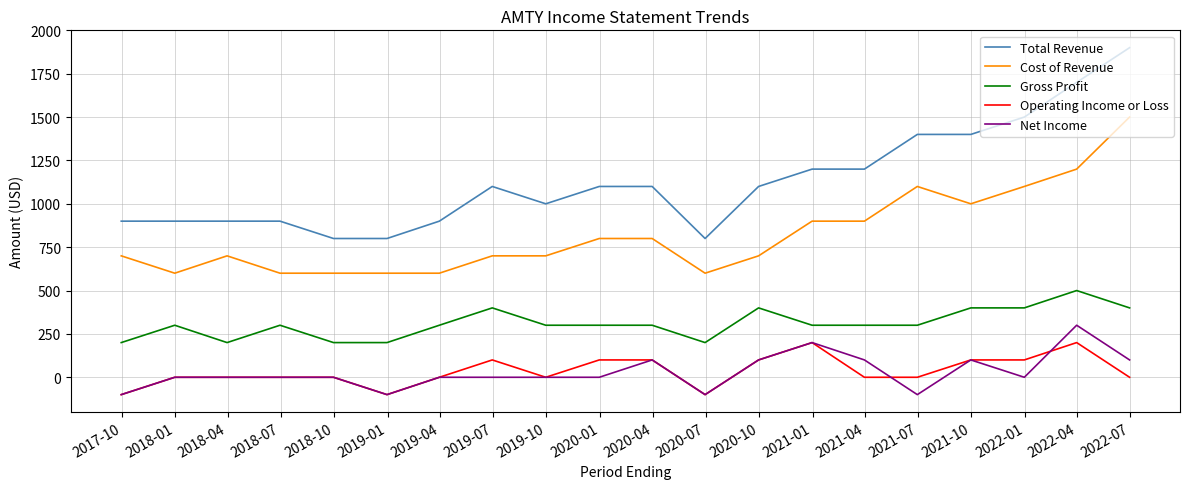

List the series in order of their peak value, highest first.

Total Revenue, Cost of Revenue, Gross Profit, Net Income, Operating Income or Loss